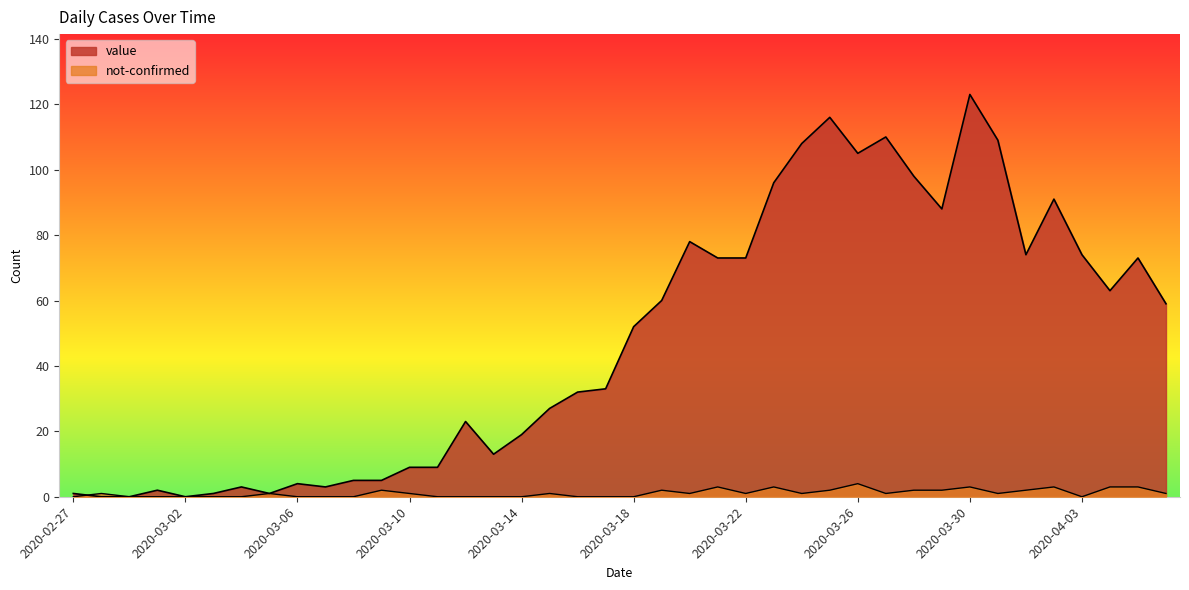

Which series has the largest total across all categories?

value